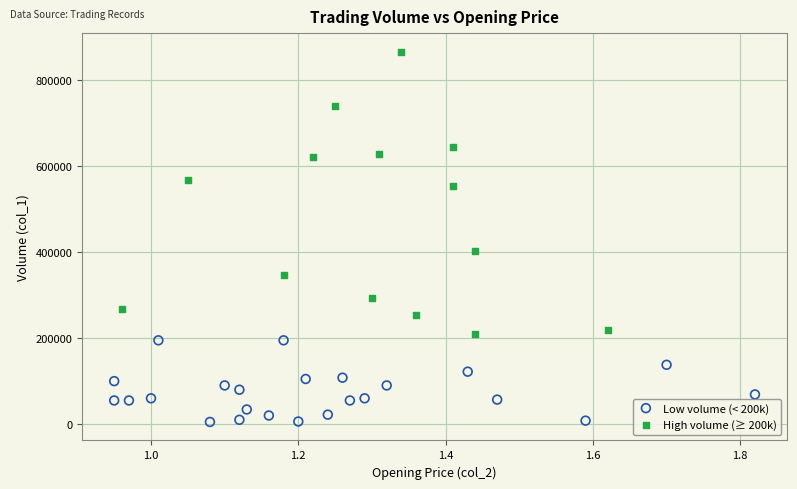

Which series has the widest spread of Y values?

High volume (≥ 200k)